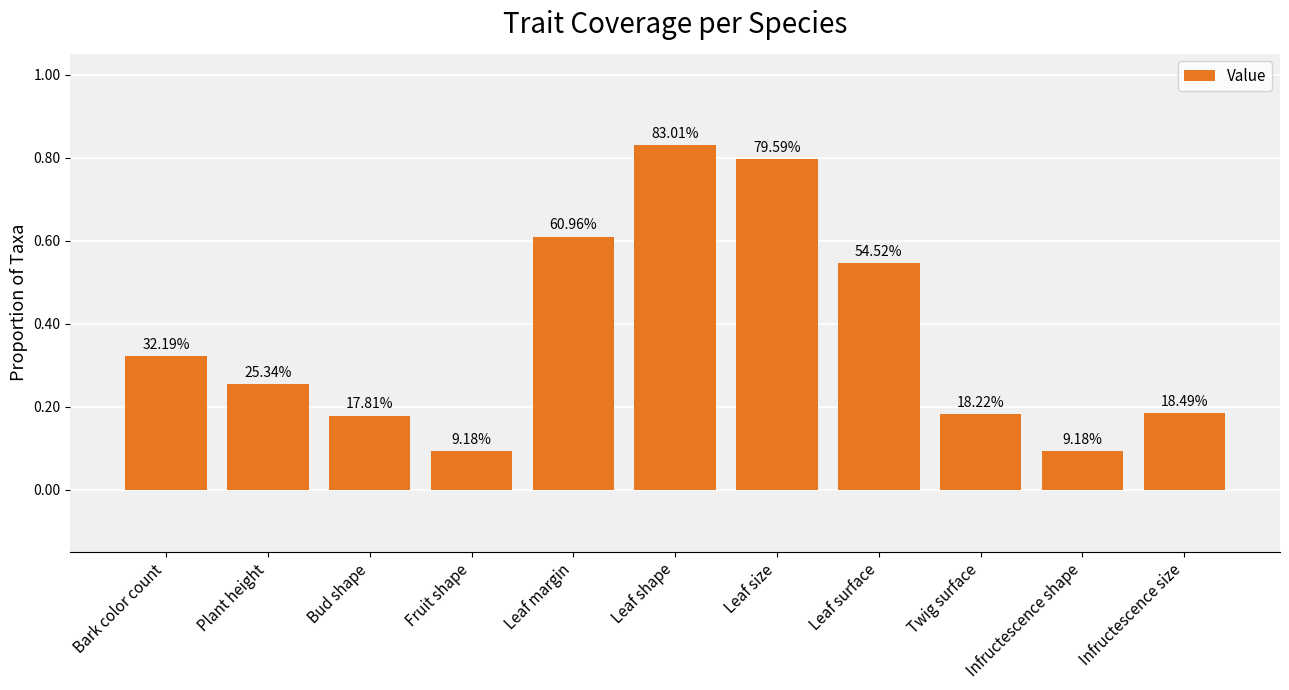

What is the greatest value displayed?

0.8